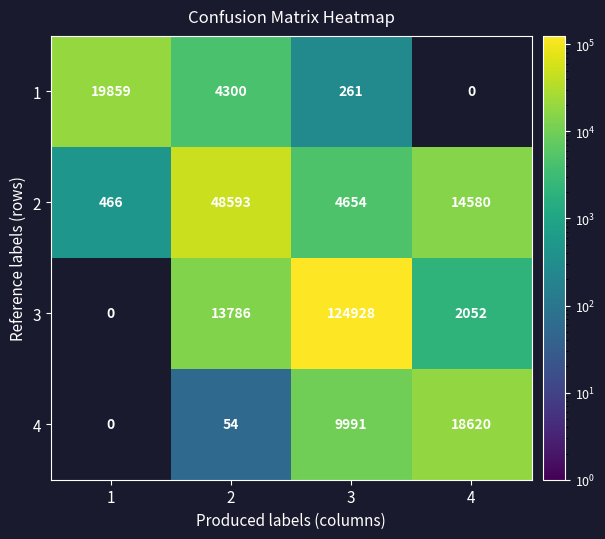

Read the 2 value at 3, to the nearest 10.

4650